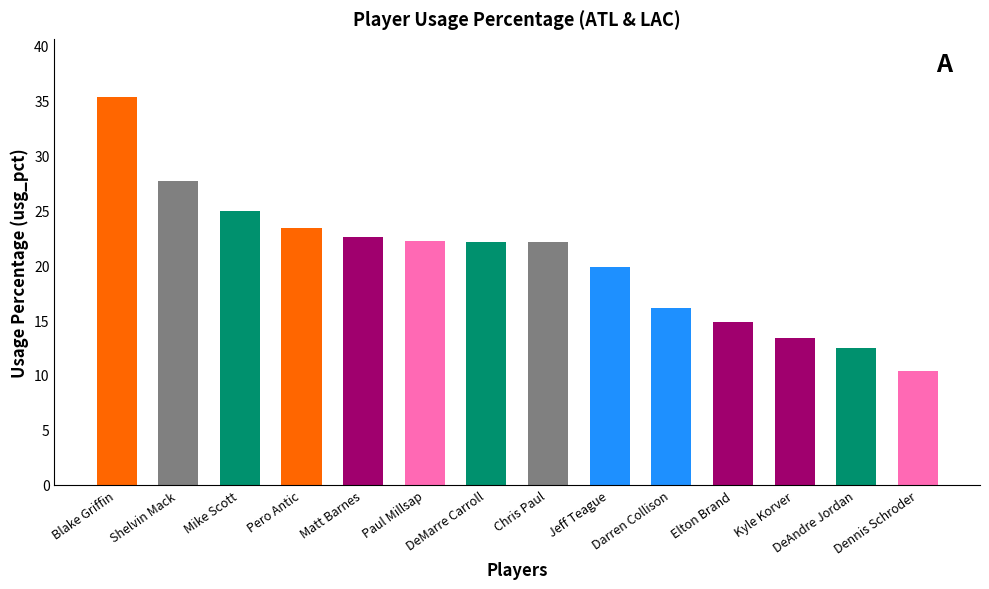

What is the sum of all values?

287.3